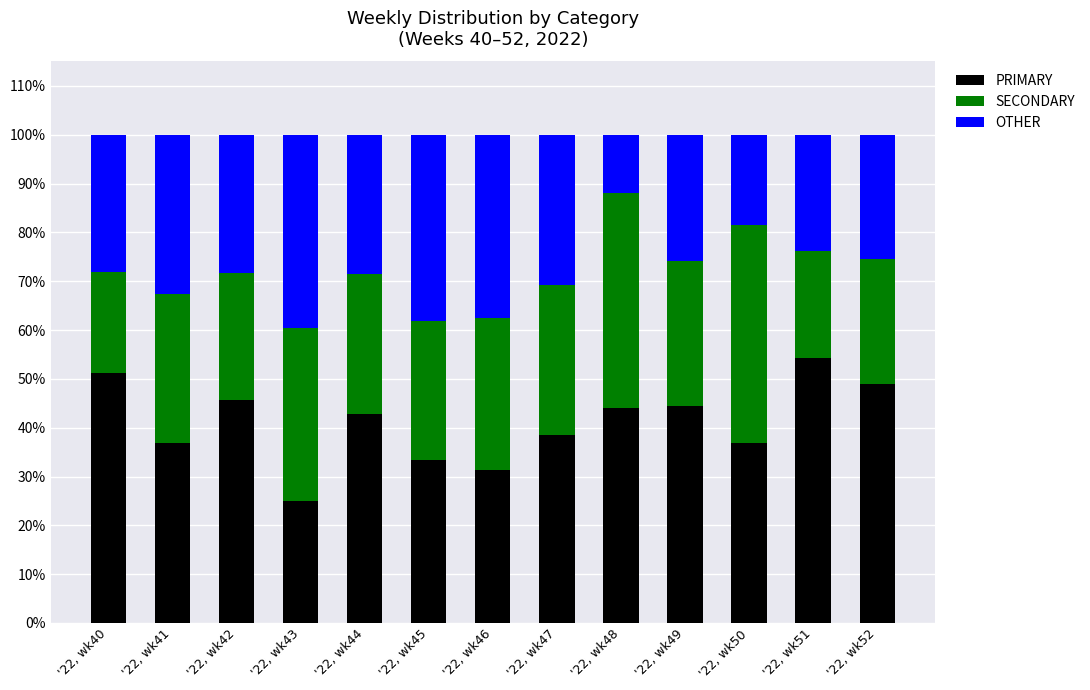

The PRIMARY series shows 48.9 at '22, wk52. True or false?

True